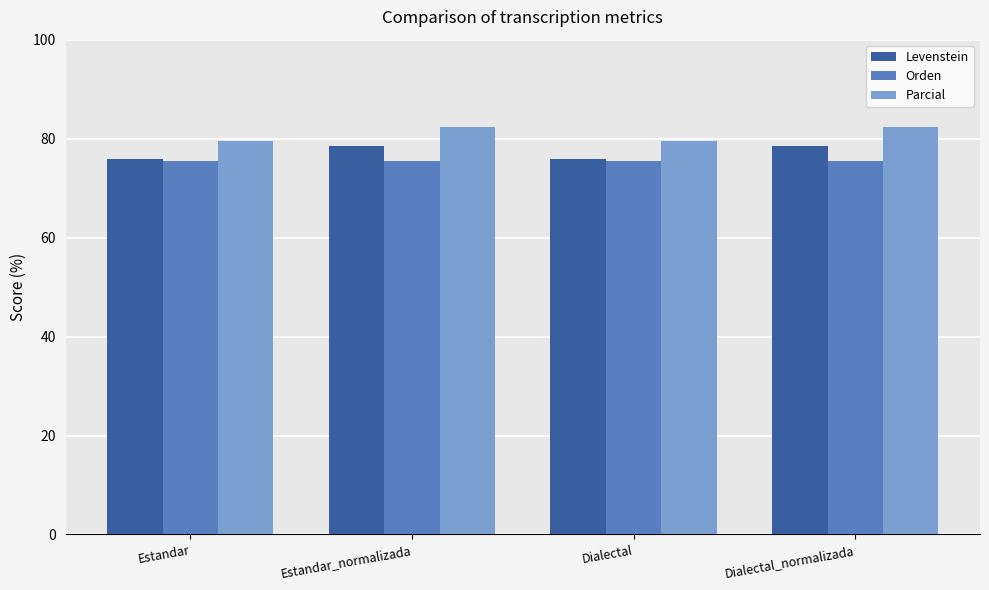

How many bars are there in each group?

3